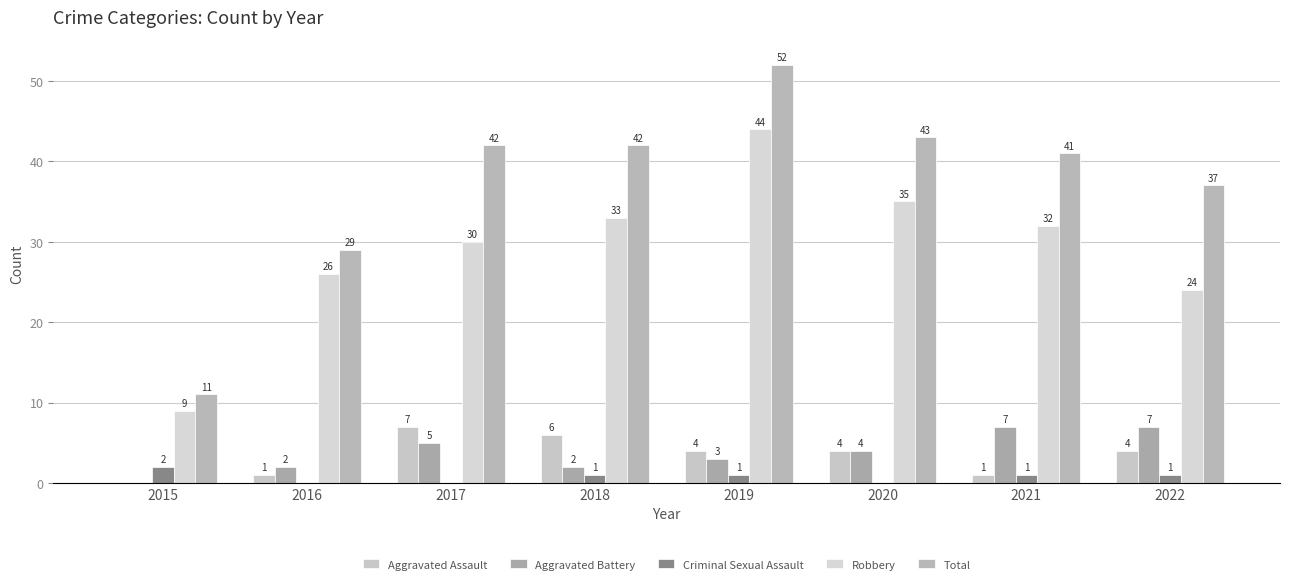

Does the chart contain stacked bars?

No